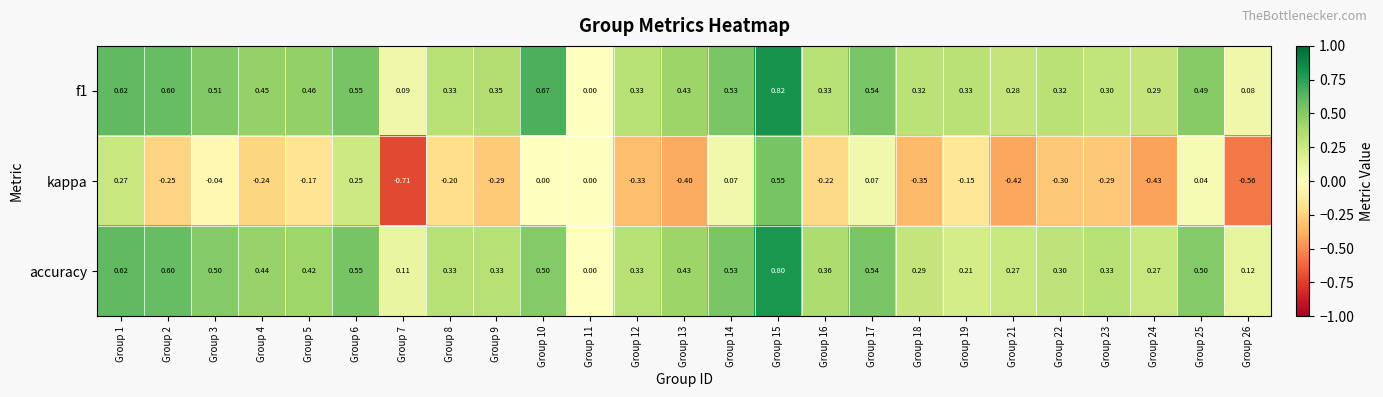

Which series changed the most between Group 16 and Group 25?

kappa